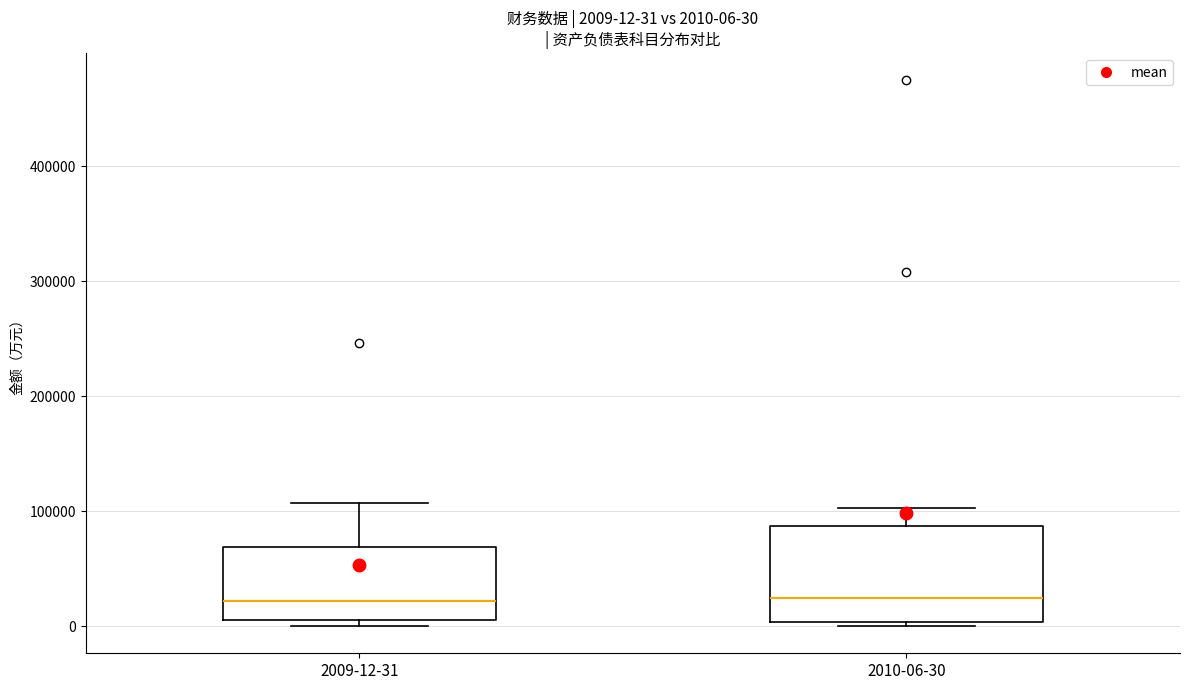

Which box is the tallest, from its lower edge to its upper edge?

2010-06-30